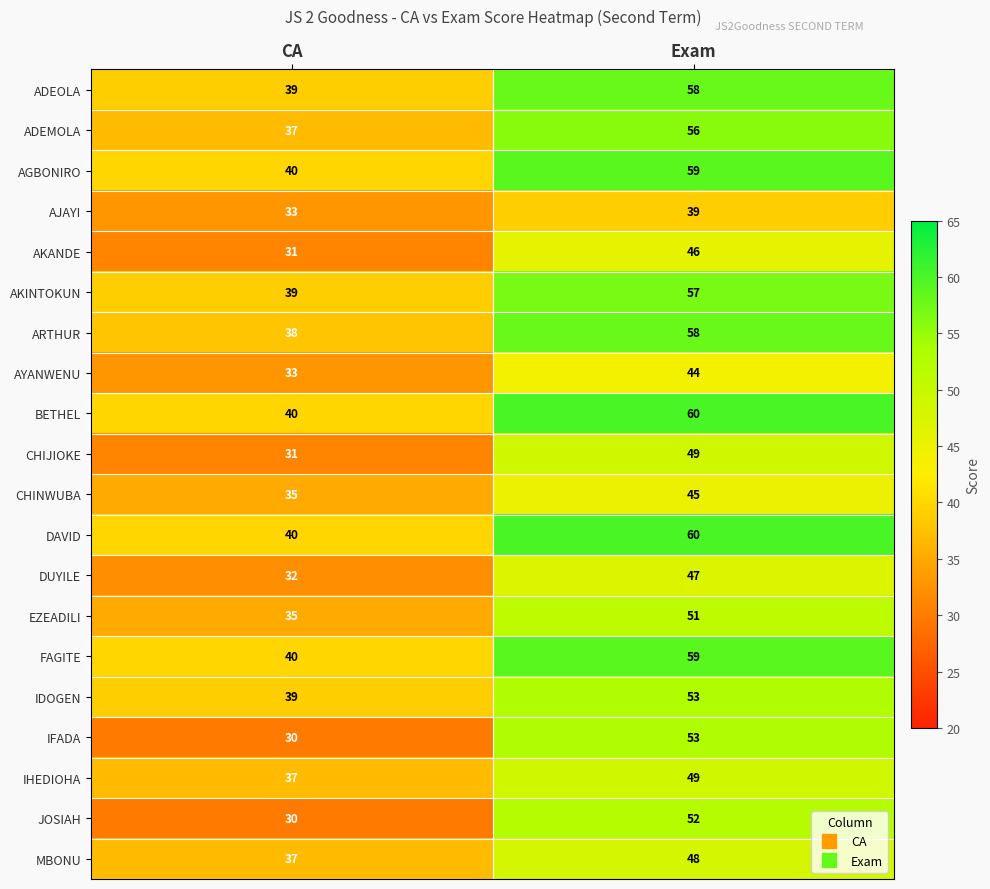

Which series has the widest spread of values?

IFADA